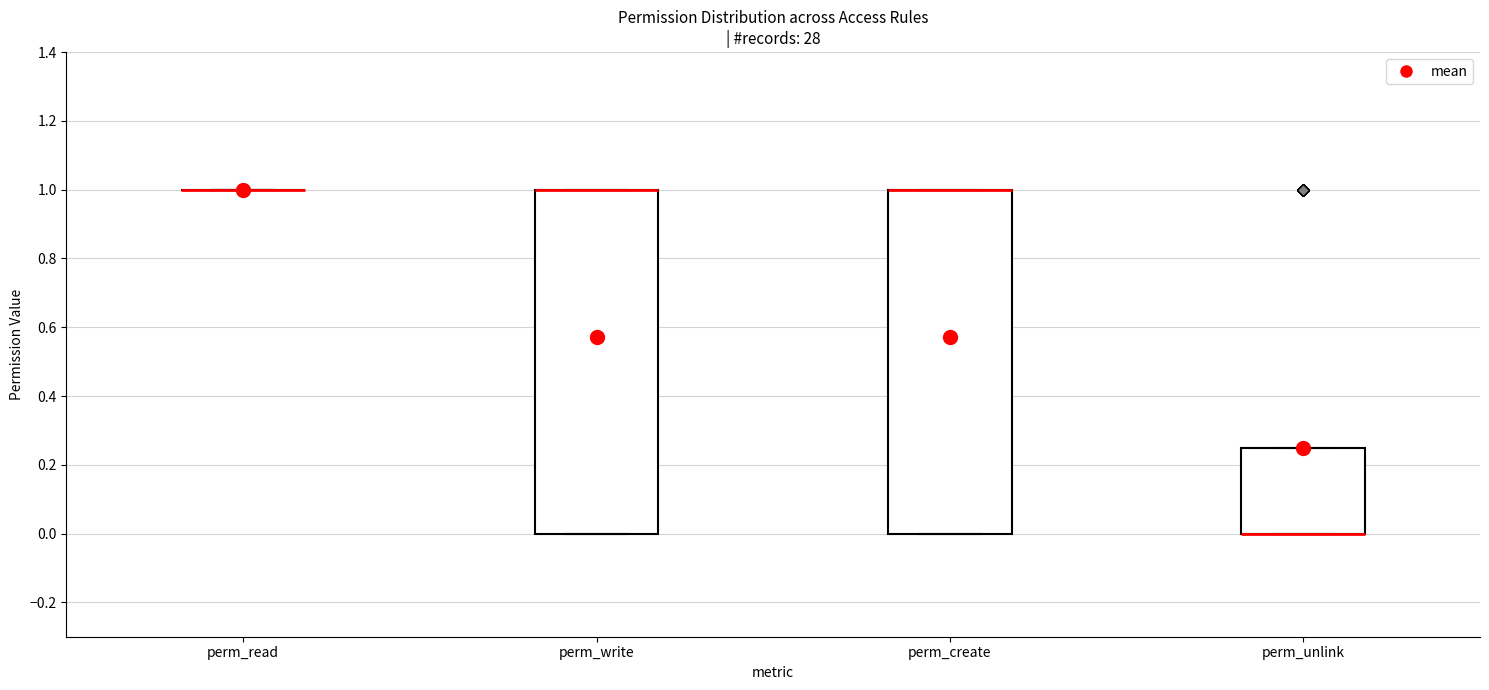

Reading left to right, transcribe this box plot: for each box, give where its median line is, the range the box spans, and where its two whiskers end, as read against the y-axis. The values are not printed on the chart, so give them approximately, as read against the axis.

perm_read: box collapsed to a line at 1.00, whiskers 1.00 to 1.00
perm_write: median 1.00 (drawn on the box's upper edge), box 0.00 to 1.00, whiskers 0.00 to 1.00
perm_create: median 1.00 (drawn on the box's upper edge), box 0.00 to 1.00, whiskers 0.00 to 1.00
perm_unlink: median 0.00 (drawn on the box's lower edge), box 0.00 to 0.26, whiskers 0.00 to 0.26